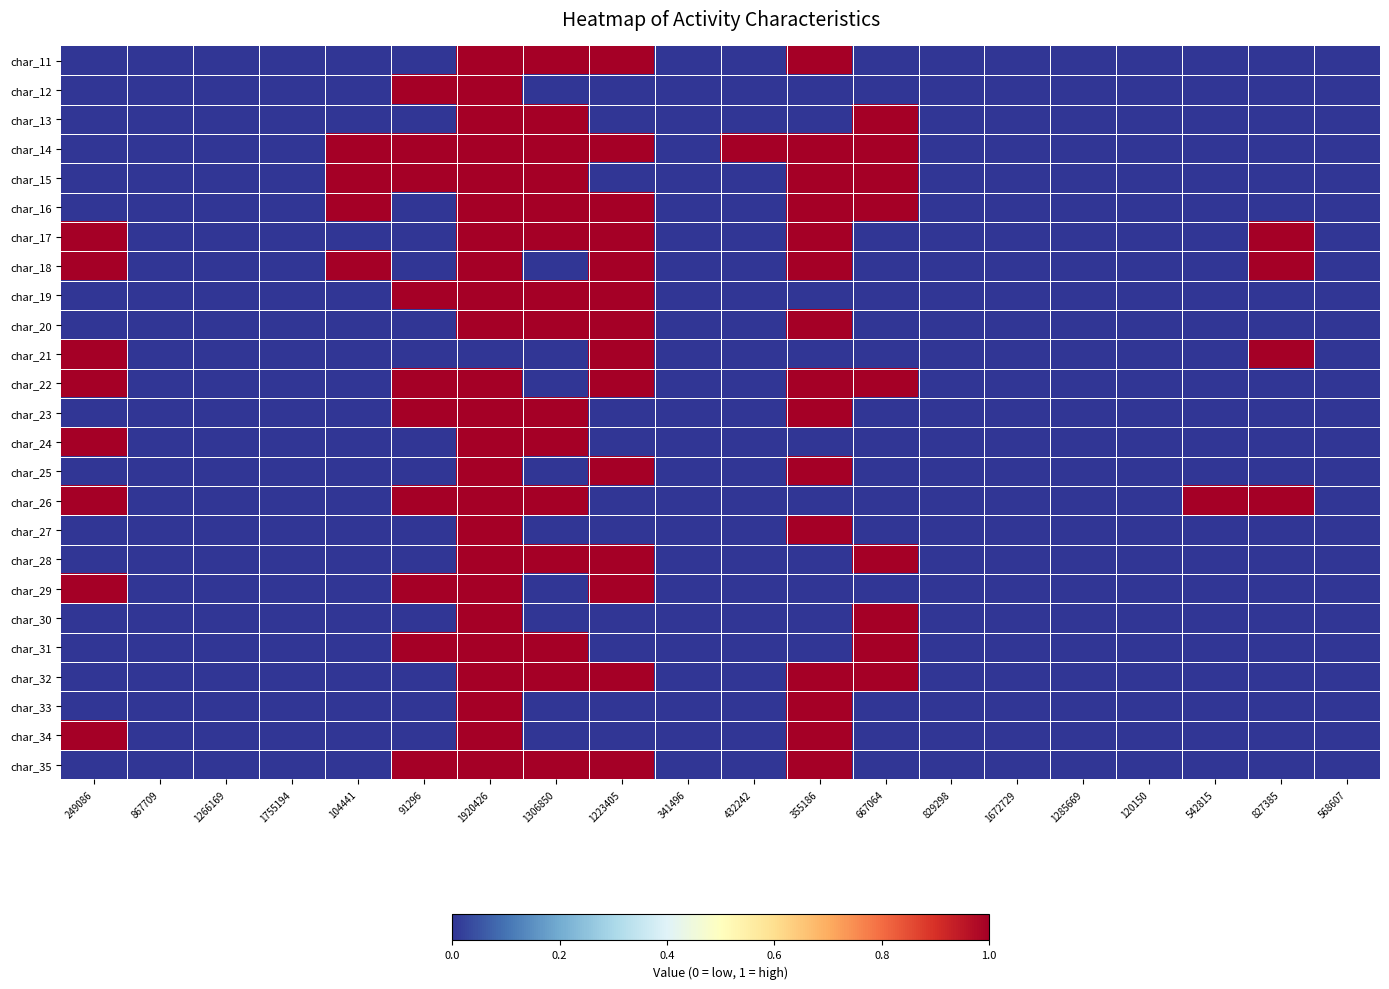

What is the greatest value displayed?

1